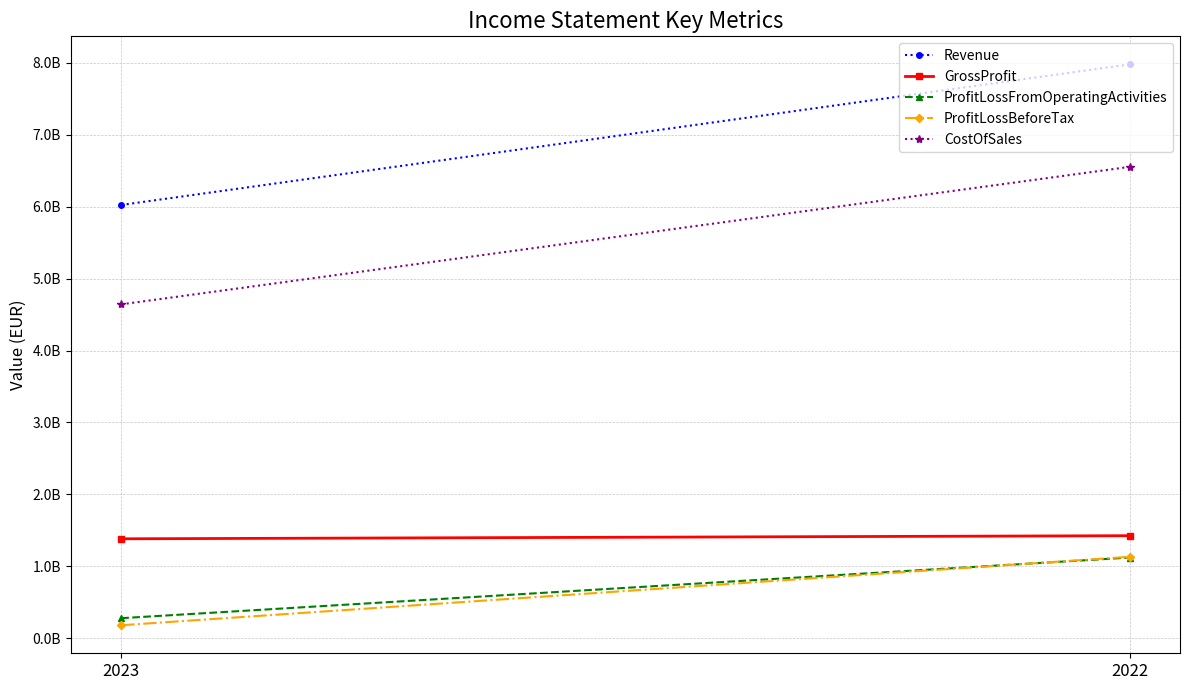

What is the difference between the Revenue values at 2023 and 2022?

1955000000